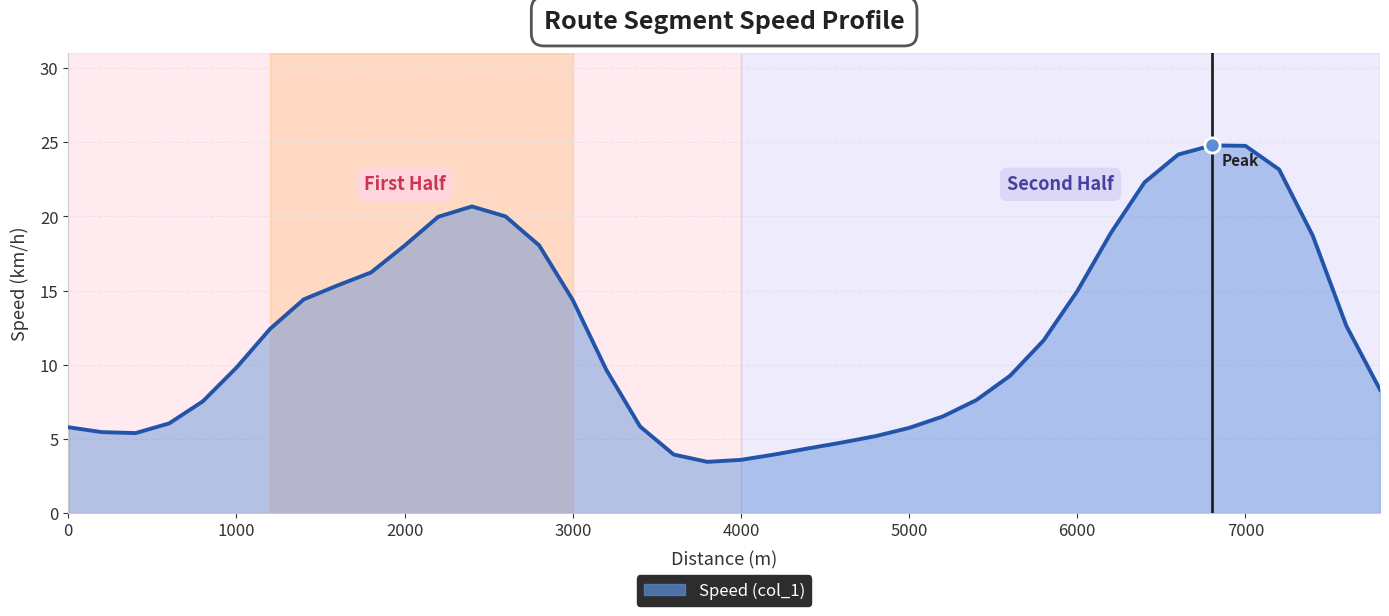

What is the greatest value displayed?

24.8